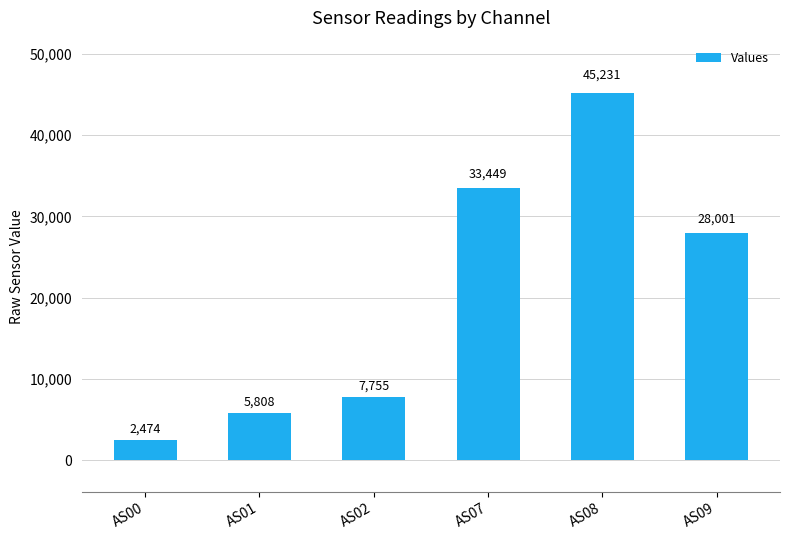

What is the maximum value shown in the chart?

45231